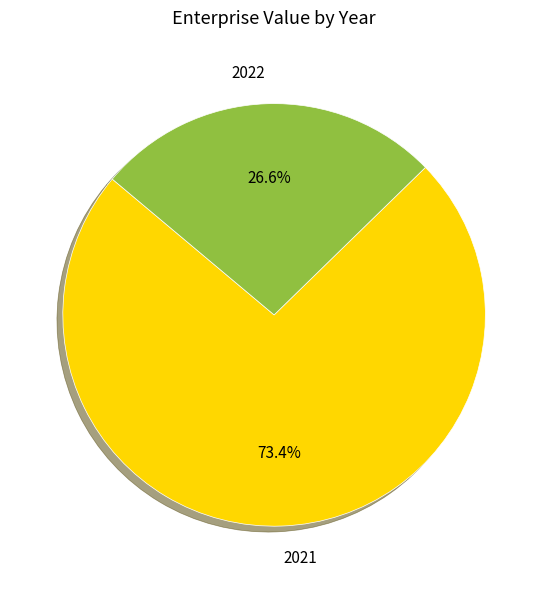

To the nearest percent, what is the difference between the 2021 and 2022 slice percentages?

47%